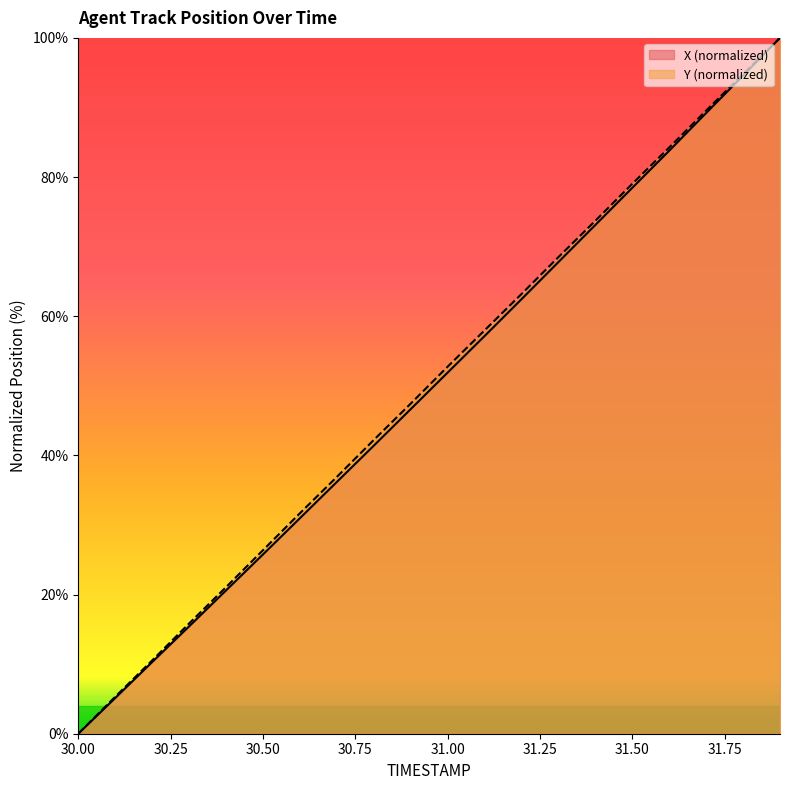

Count the number of categories in the chart.

20